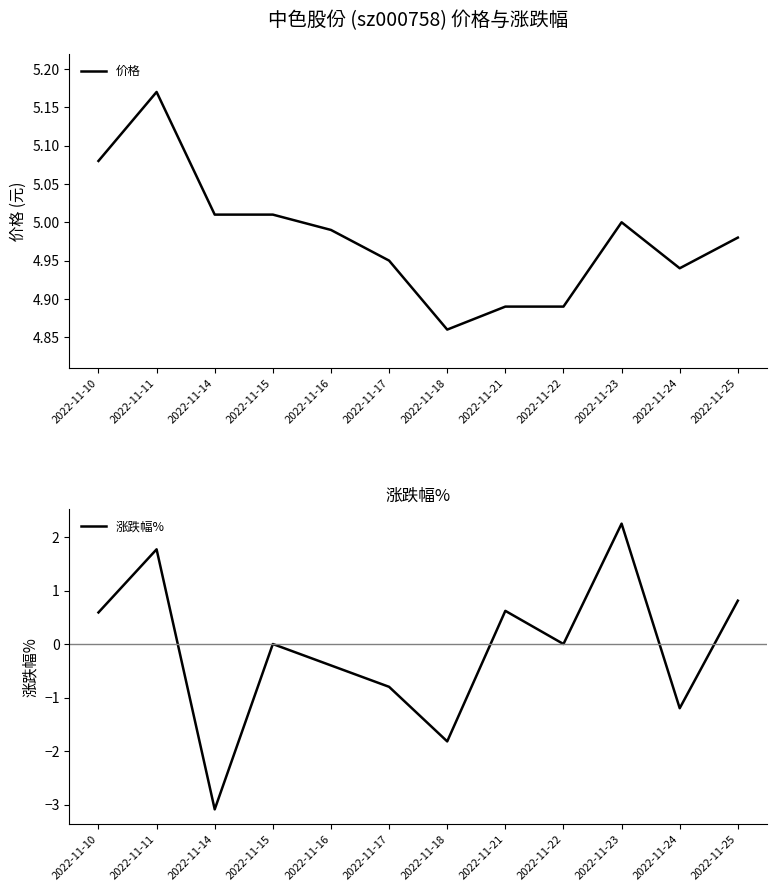

True or false: 涨跌幅% and 价格 intersect in this chart.

False